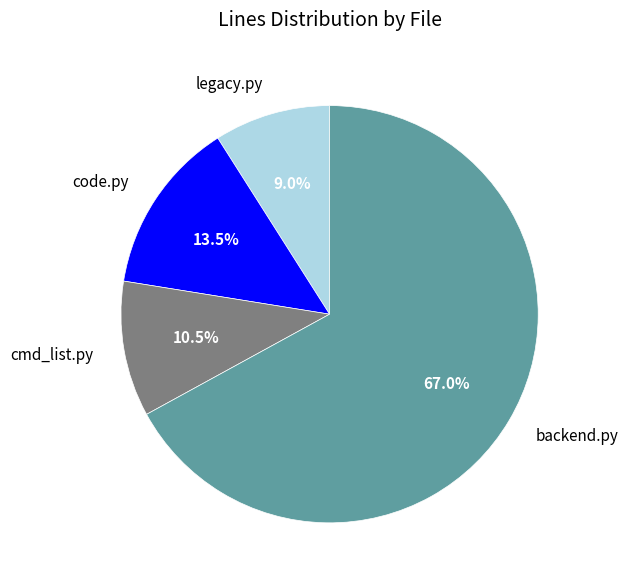

Is the sum of cmd_list.py and code.py greater than half?

No